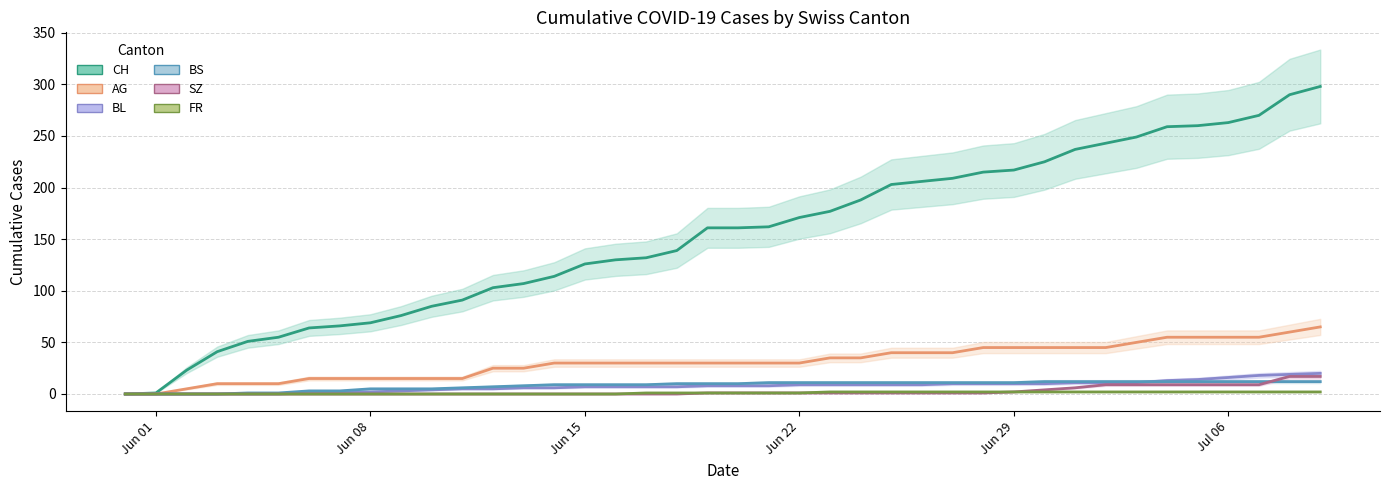

True or false: CH and AG cross at least once.

False